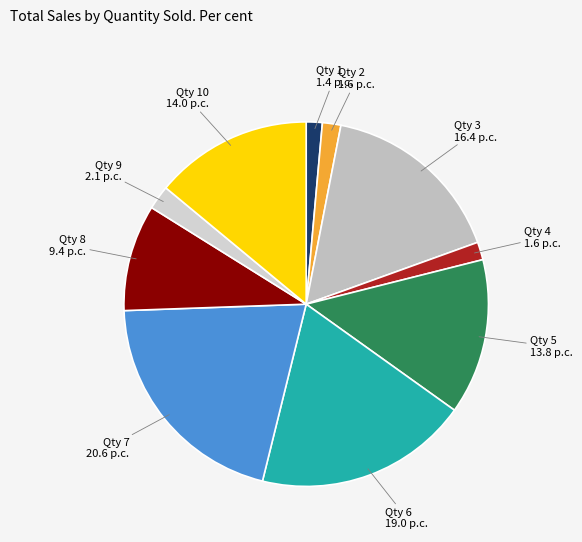

How many slices are in this pie chart?

10